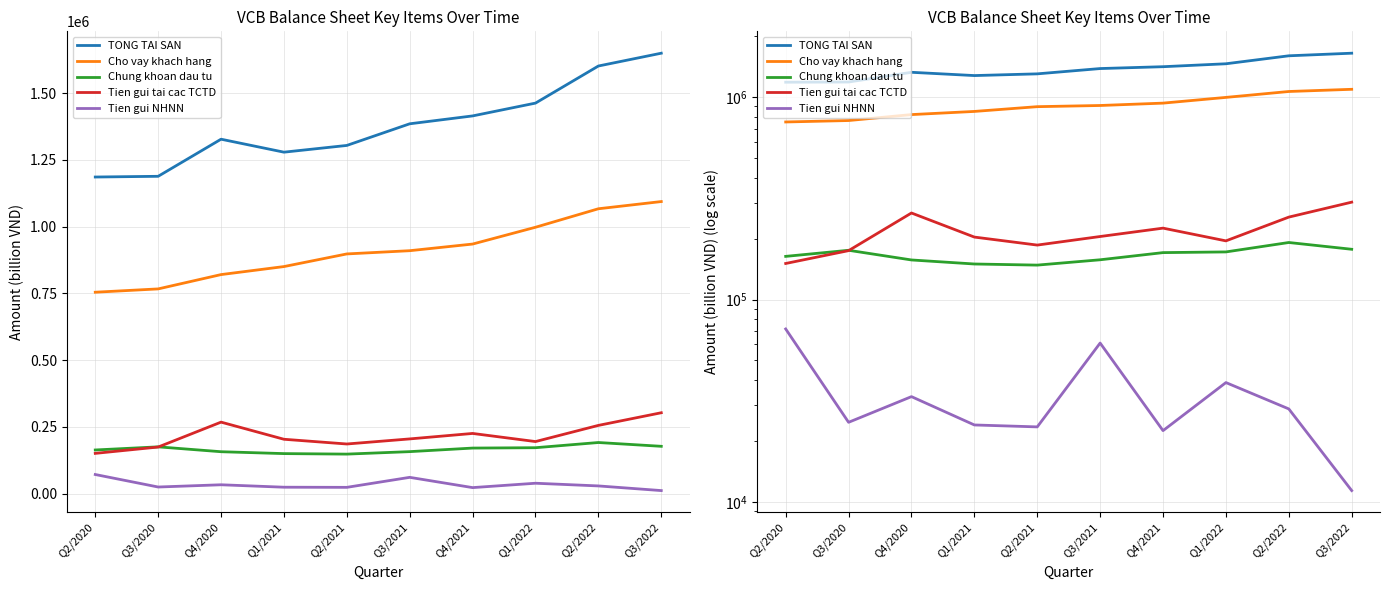

What are all the series names shown in the legend?

TONG TAI SAN, Cho vay khach hang, Chung khoan dau tu, Tien gui tai cac TCTD, Tien gui NHNN